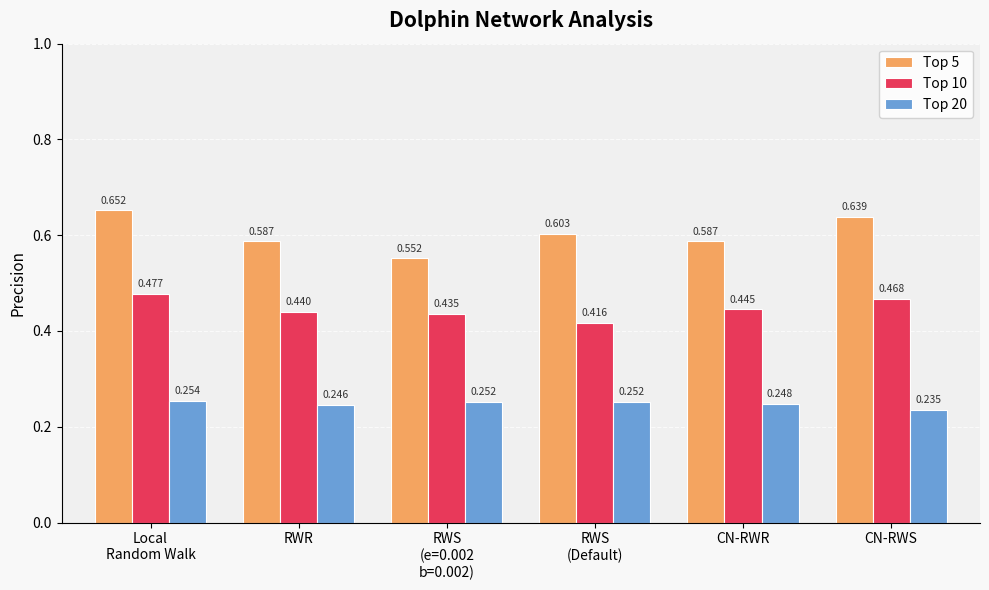

Which category has the highest value across all series?

Local
Random Walk